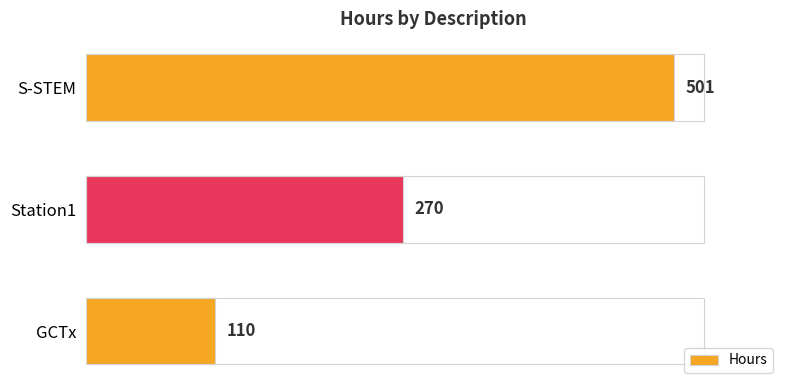

Rank the categories by value from highest to lowest.

S-STEM, Station1, GCTx